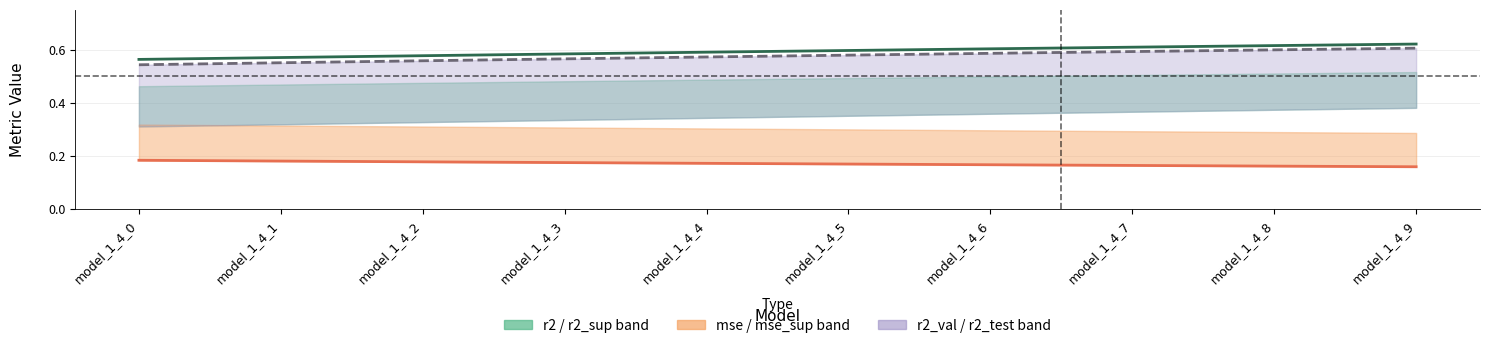

Which series has the largest total across all categories?

r2